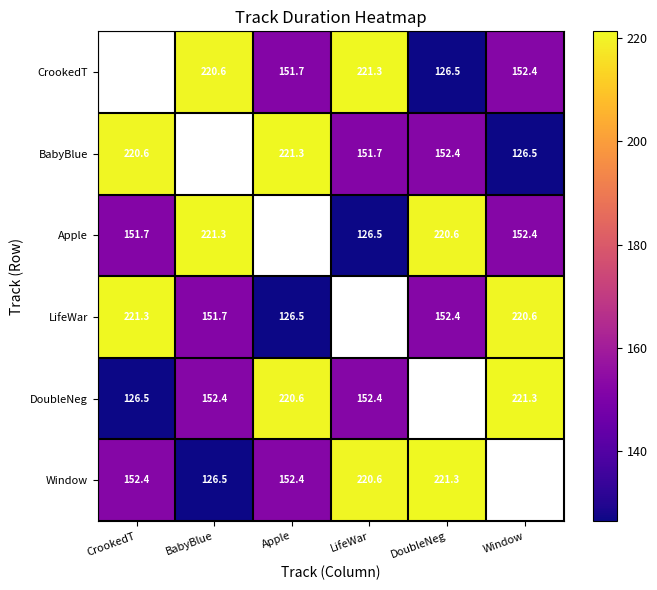

Is the value of Window at DoubleNeg greater than the value of DoubleNeg at CrookedT?

Yes